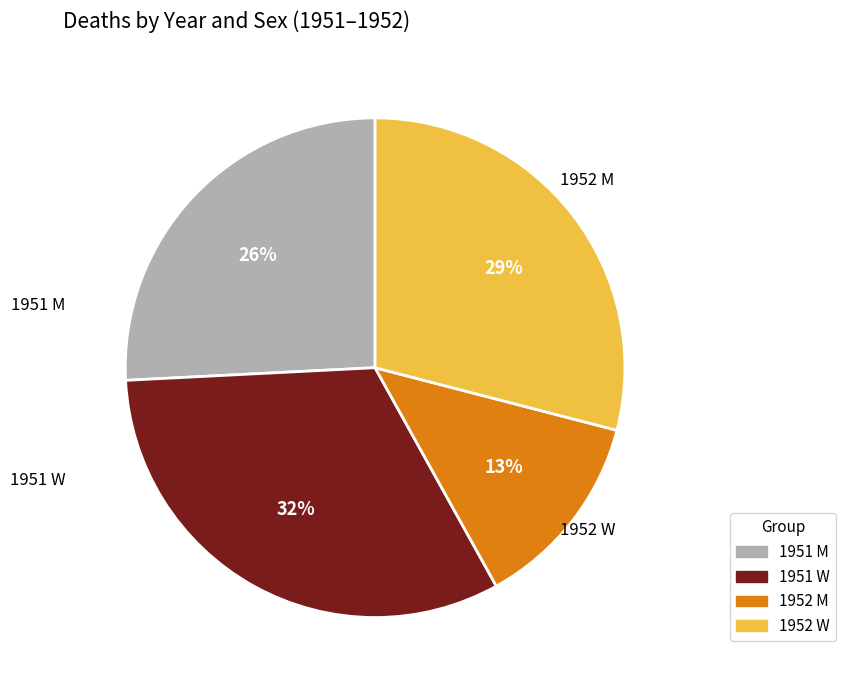

Rank the categories by value from highest to lowest.

1951 W, 1952 W, 1951 M, 1952 M